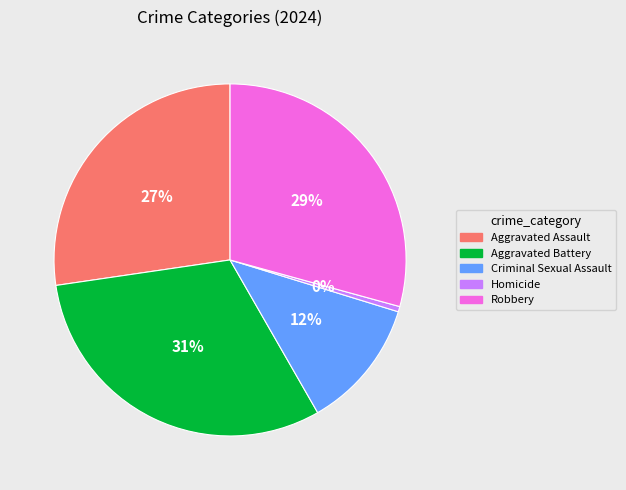

Is it true that Homicide is 12% of the pie?

False